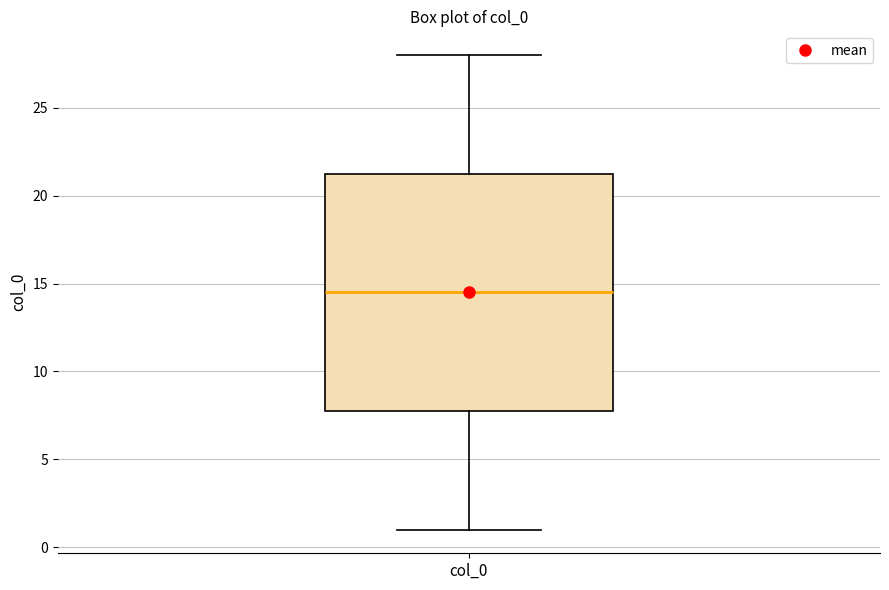

Transcribe this box plot: give where the median line is, the range the box spans, and where the two whiskers end, as read against the y-axis. The values are not printed on the chart, so give them approximately, as read against the axis.

median 14.5, box 8.0 to 21.5, whiskers 1.0 to 28.0